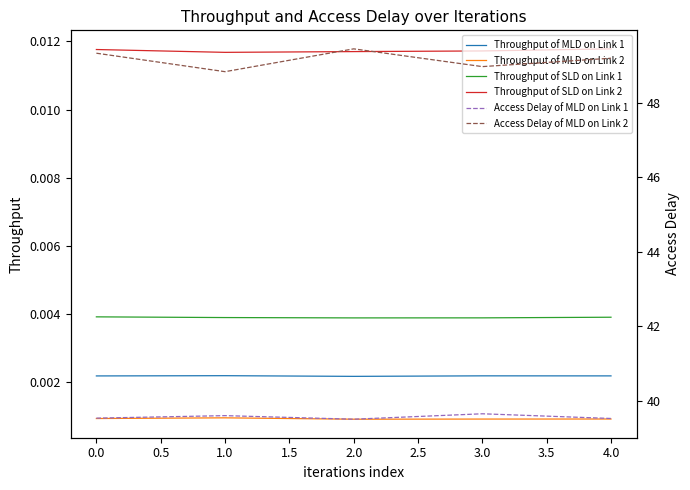

True or false: Throughput of MLD on Link 1 and Throughput of MLD on Link 2 intersect in this chart.

False